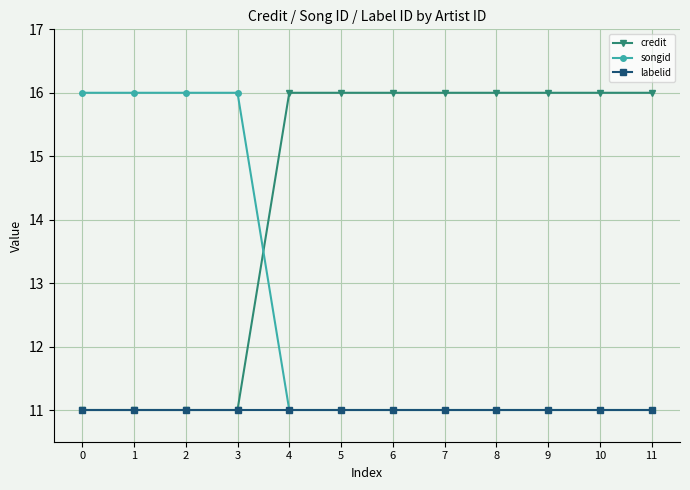

After their last crossing, which series has the higher values: credit or songid?

credit